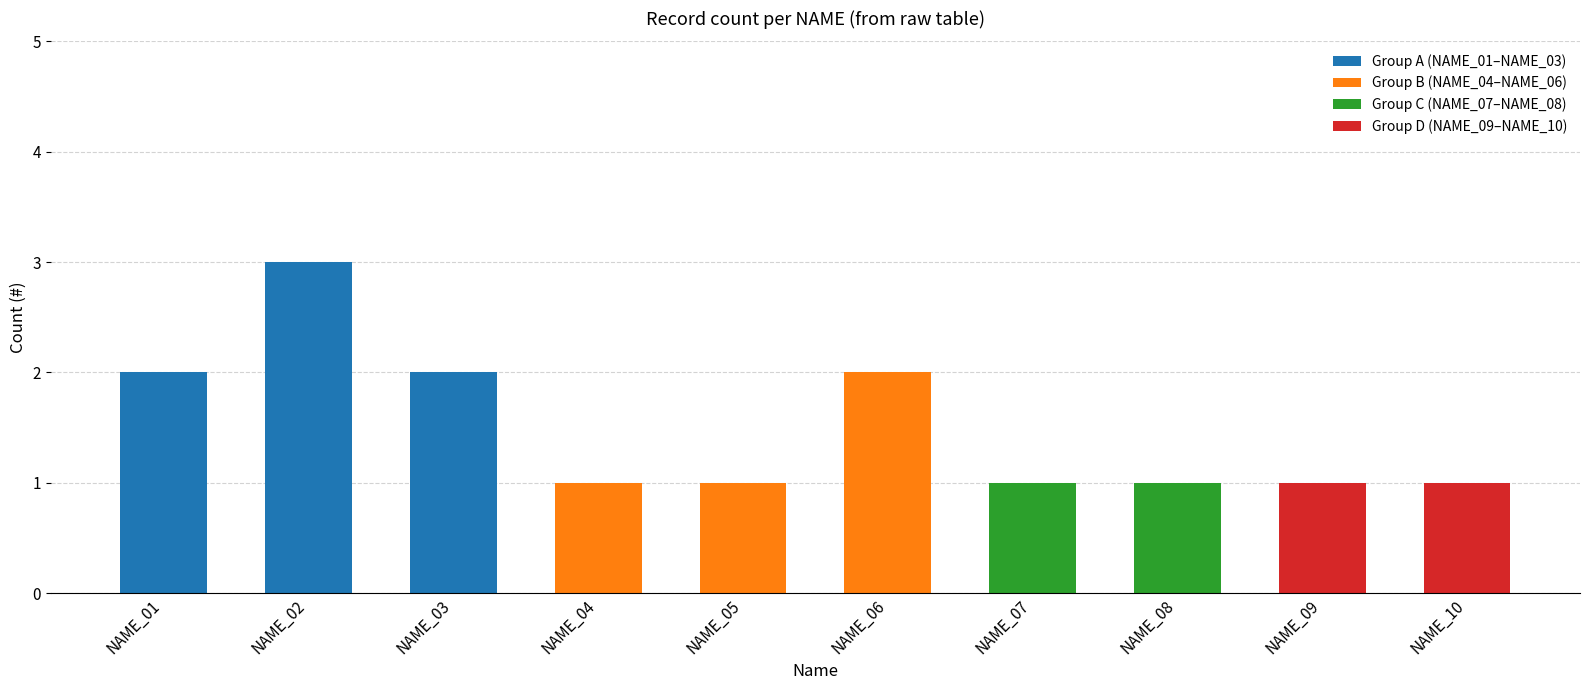

Reading right to left, list all the values displayed in this chart.

NAME_10=1	NAME_09=1	NAME_08=1	NAME_07=1	NAME_06=2	NAME_05=1	NAME_04=1	NAME_03=2	NAME_02=3	NAME_01=2